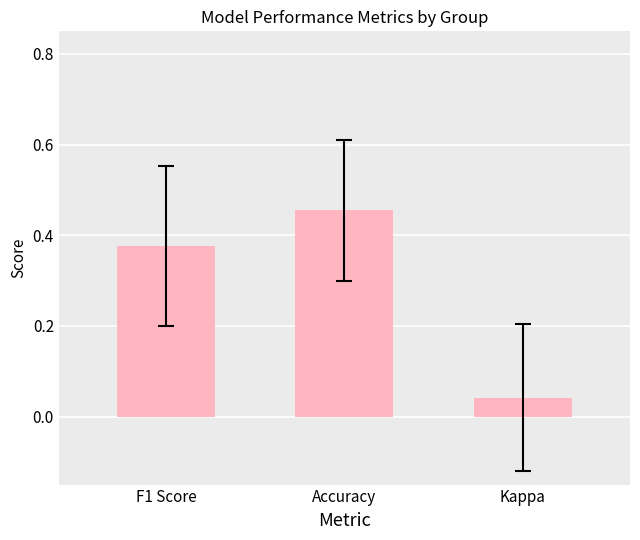

What is the sum of all values?

0.9